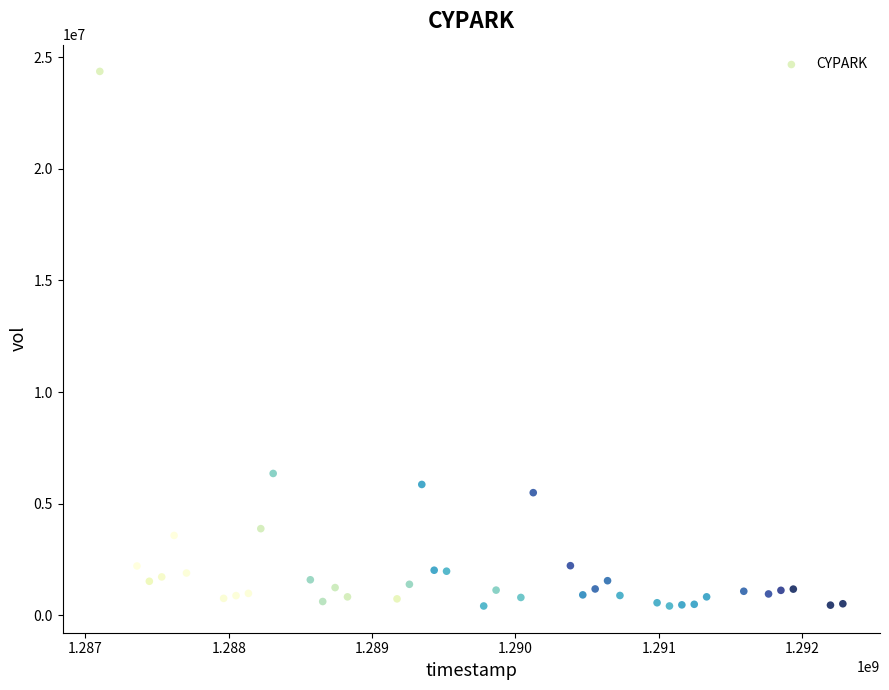

What Y value in the scatter plot is closest to 12392769?

6358797